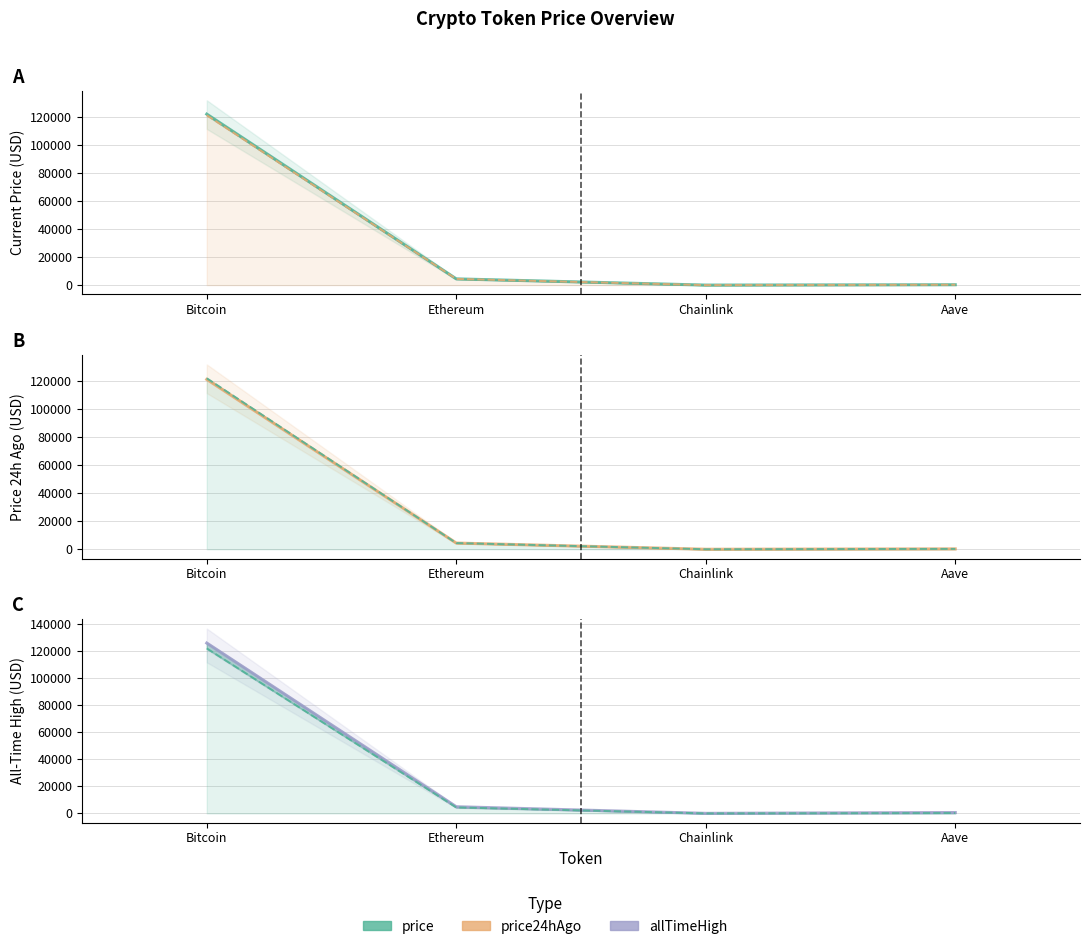

List the labels in order of price value, largest first.

Bitcoin, Ethereum, Aave, Chainlink